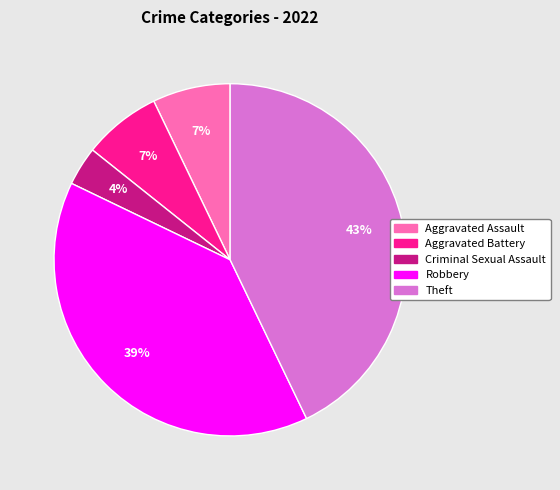

Is the sum of Aggravated Assault and Aggravated Battery greater than half?

No